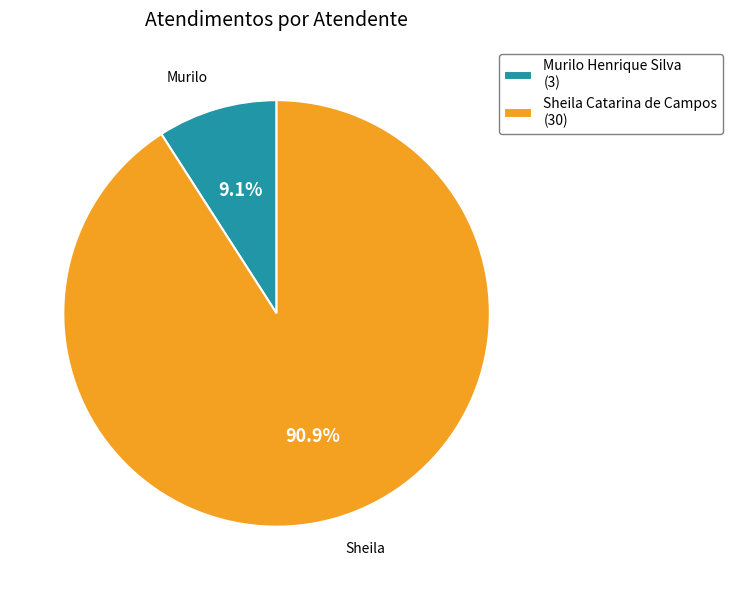

What percentage is NOT represented by Murilo Henrique Silva?

90.9%